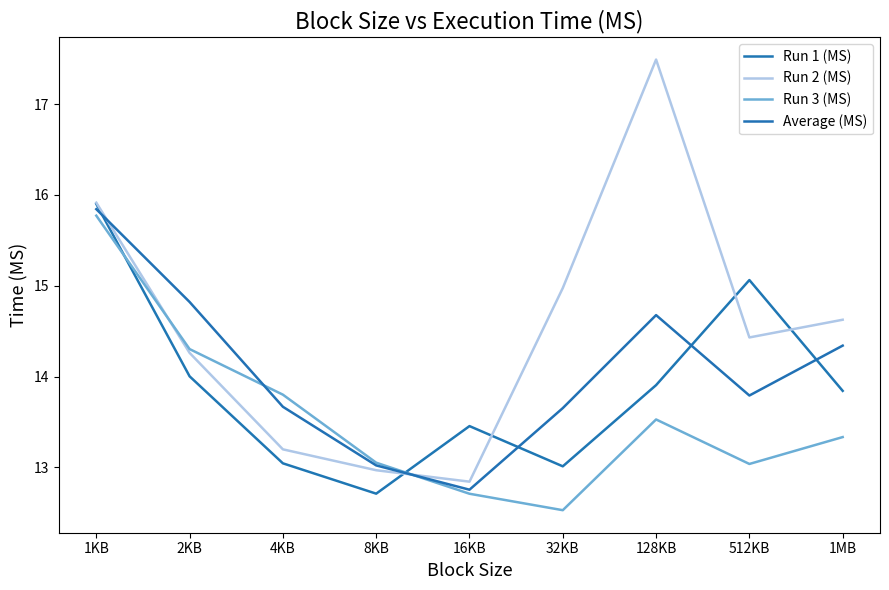

True or false: Run 2 (MS) has more than 2 points higher than both neighbors.

False